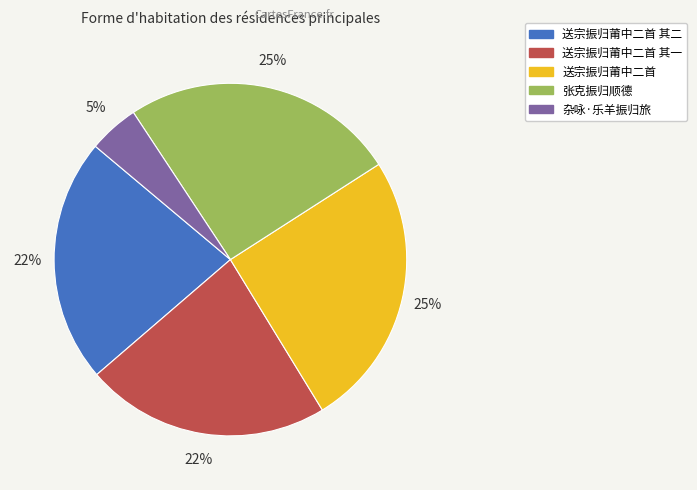

Is there a majority slice in this chart?

No